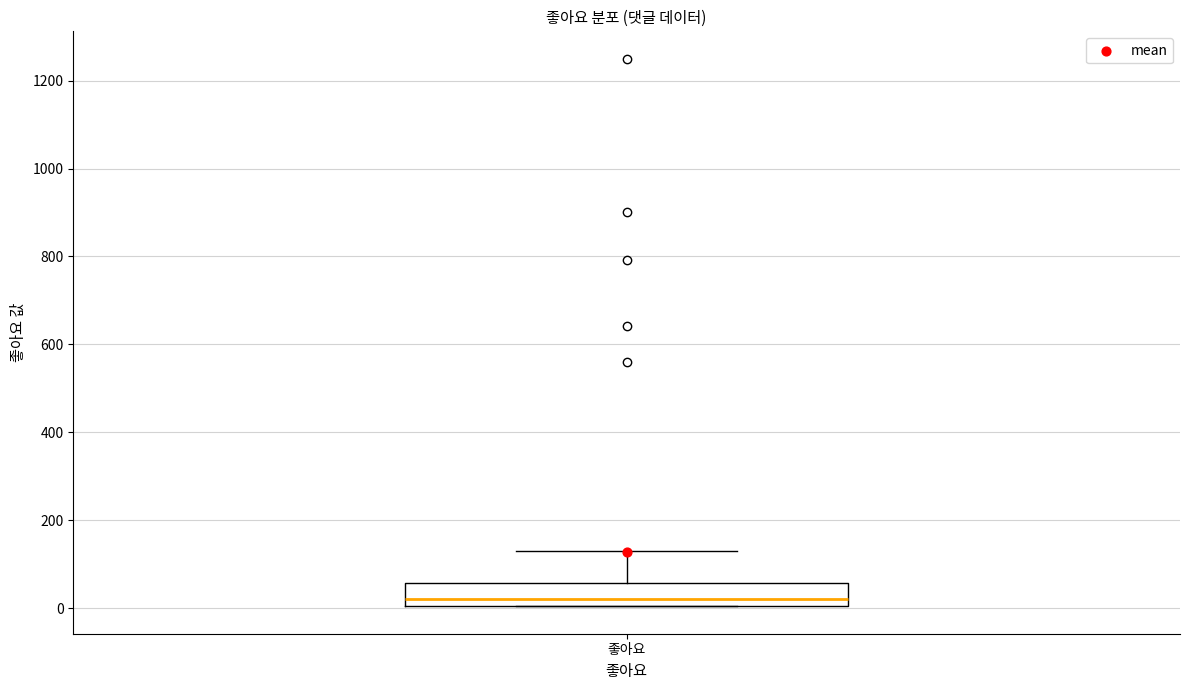

Read this box plot against the y-axis: the position of the median line, the range covered by the box, and the ends of both whiskers. The values are not printed on the chart, so give them approximately, as read against the axis.

median 20, box 0 to 60, whiskers 0 to 140